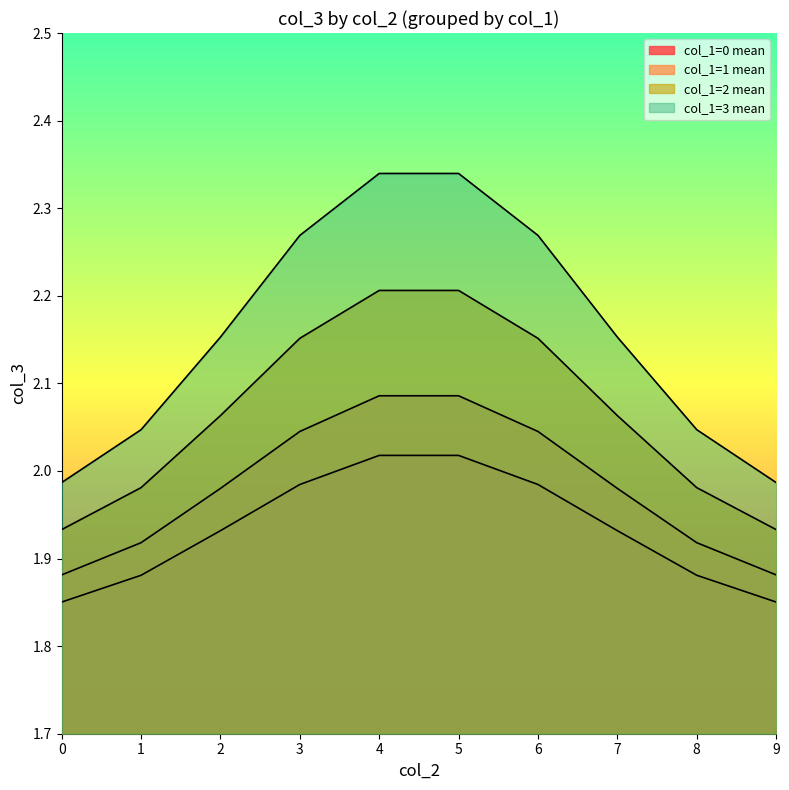

True or false: col_1=0 mean and col_1=2 mean intersect in this chart.

False